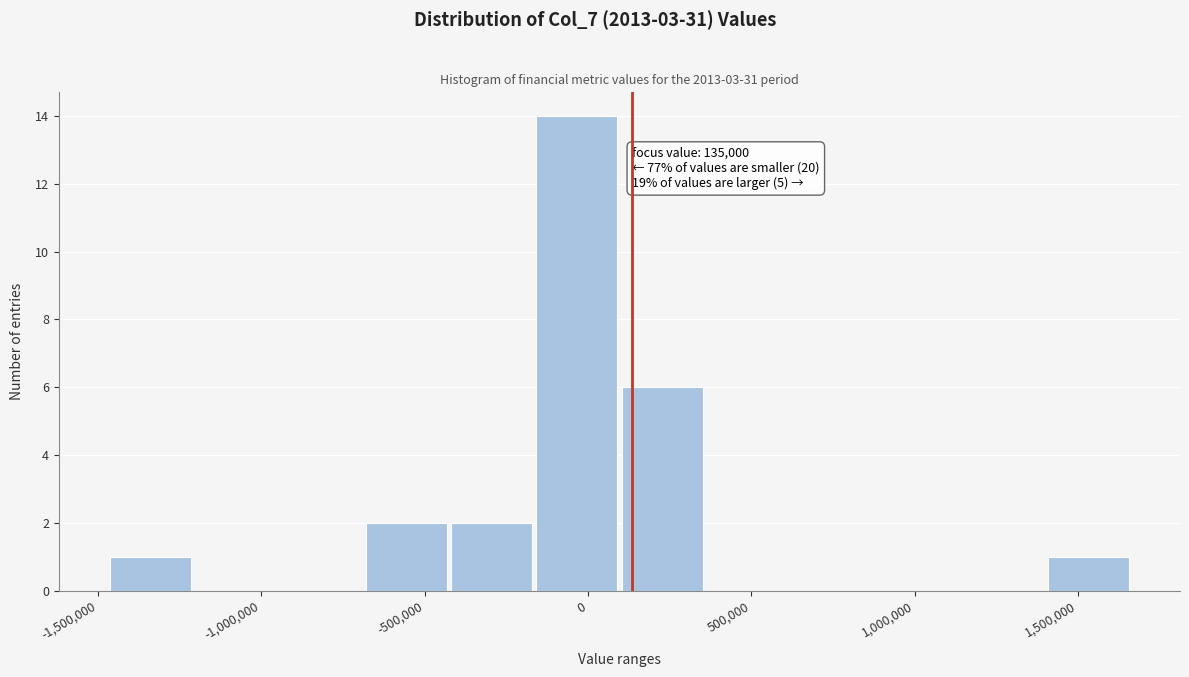

Over which range of the x-axis is the bar tallest?

-150000 to 100000